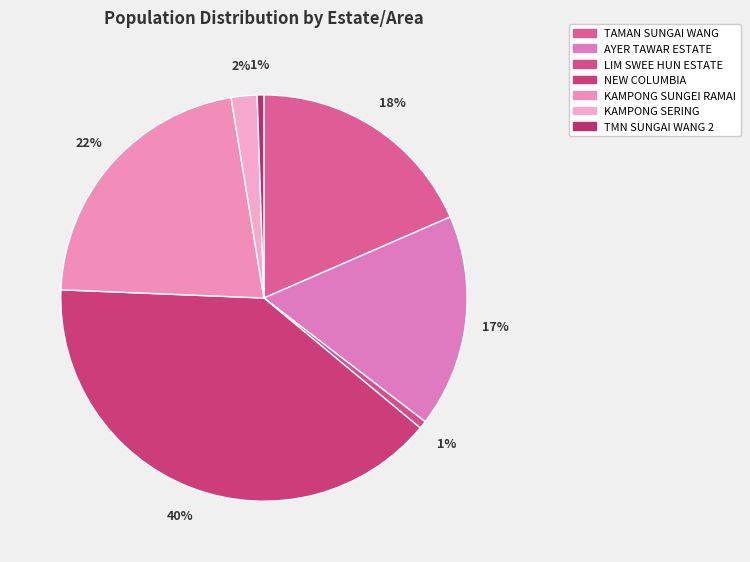

How much of the chart is everything except KAMPONG SUNGEI RAMAI?

78.2%